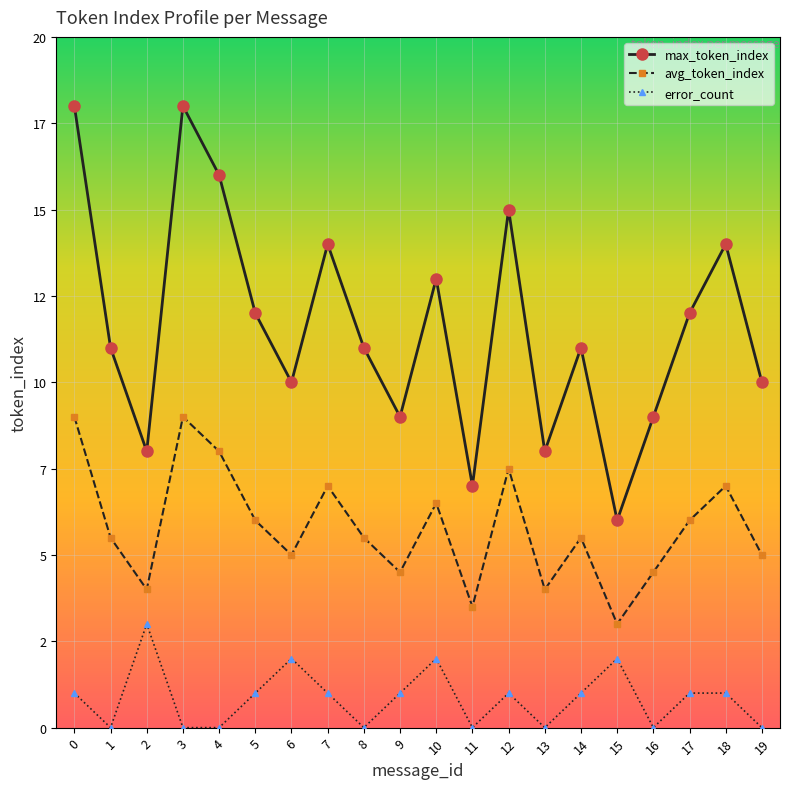

Does the chart have visible grid lines?

Yes